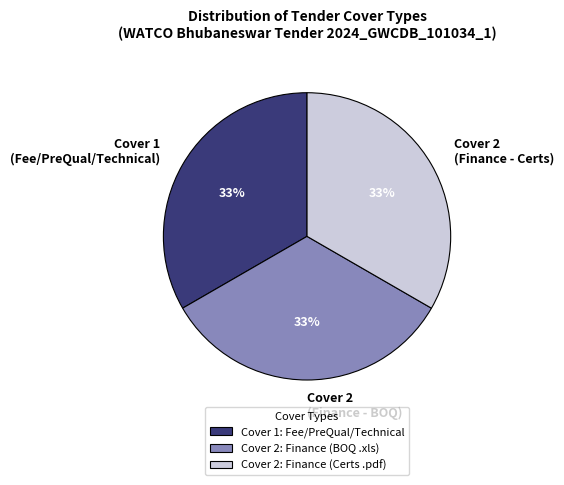

To the nearest percent, what portion does Cover 2 (Finance - BOQ) represent?

33%